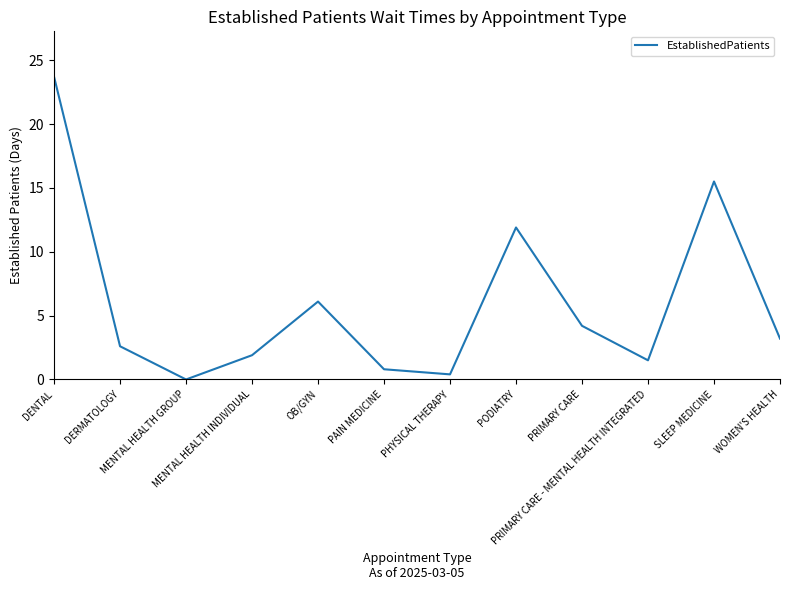

How many values are below 3?

6